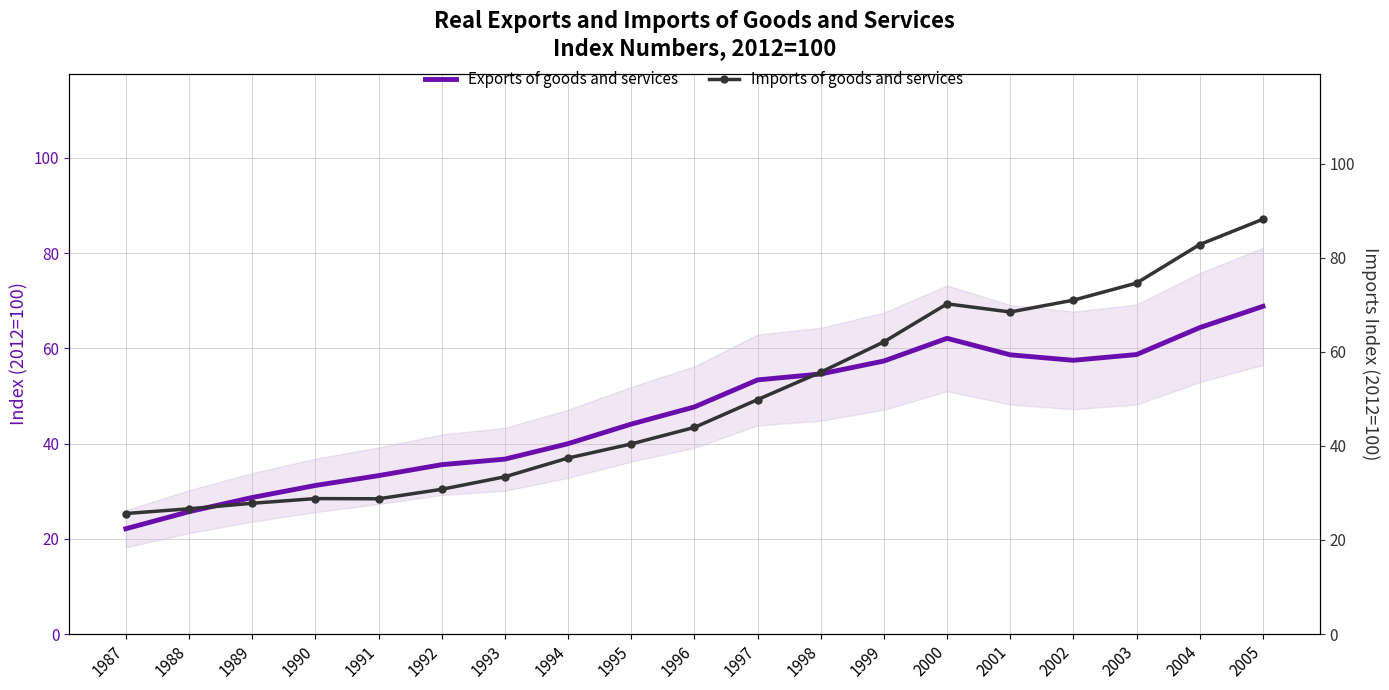

What is the value of the Exports of goods and services point at the 13th from the left?

57.3